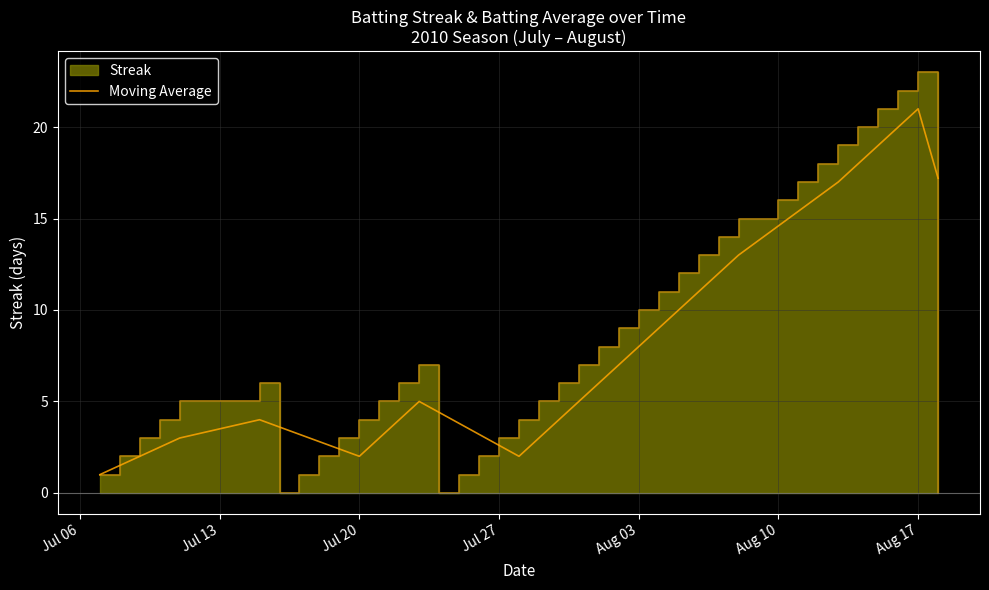

How many lines are shown in the chart?

1